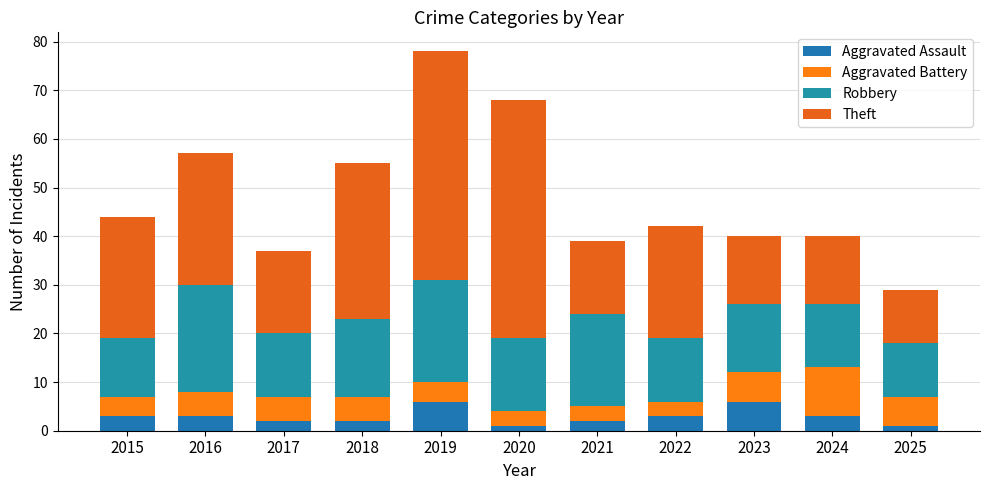

At which category is the sum across all series the highest?

2019